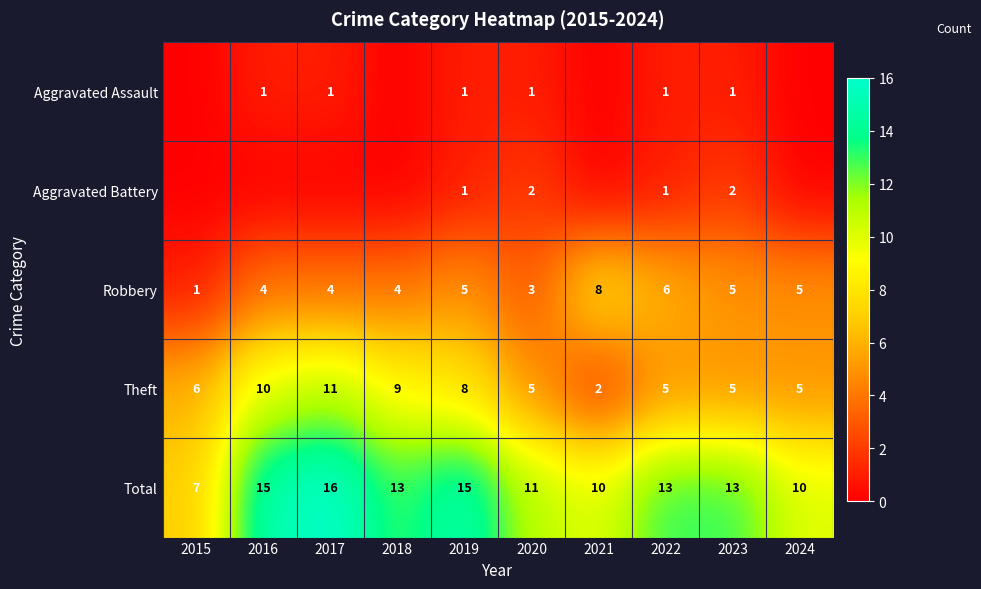

The Aggravated Assault series shows 1 at 2023. True or false?

True